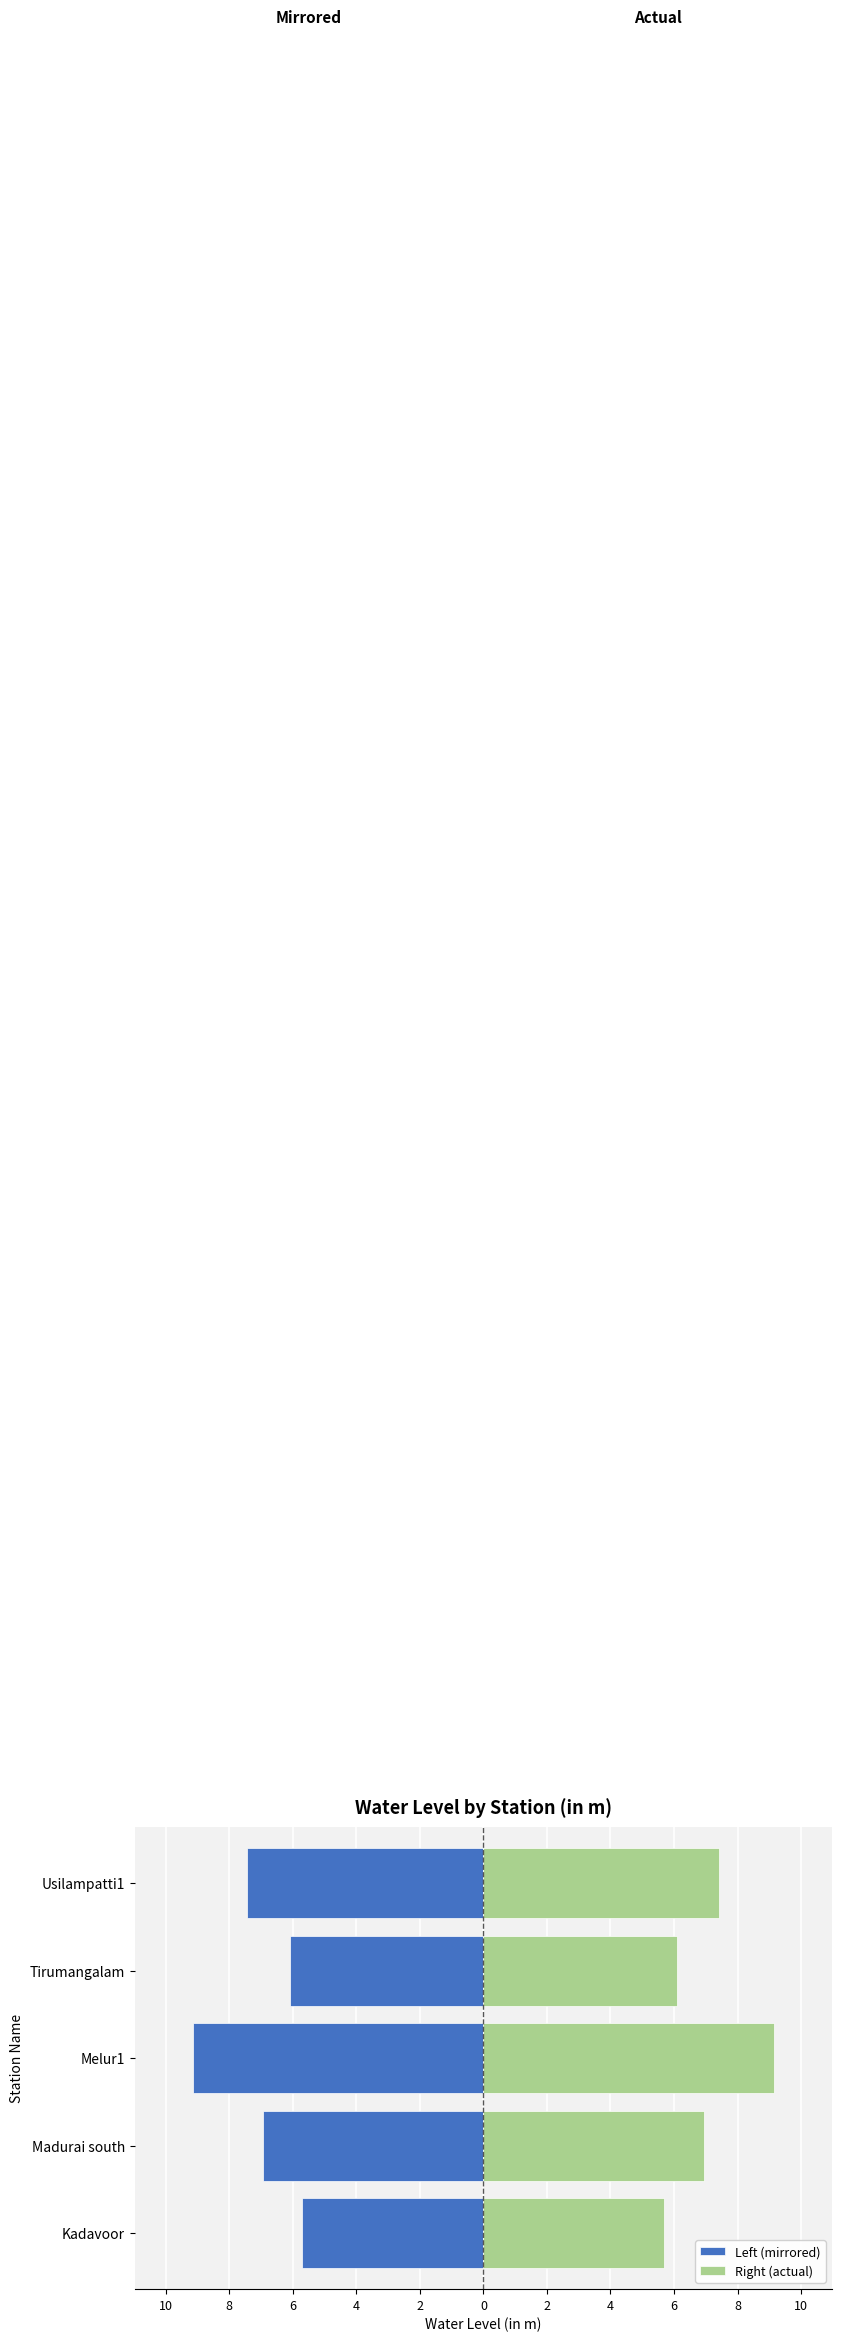

Rank the series by their maximum value, from lowest to highest.

Left (mirrored), Right (actual)